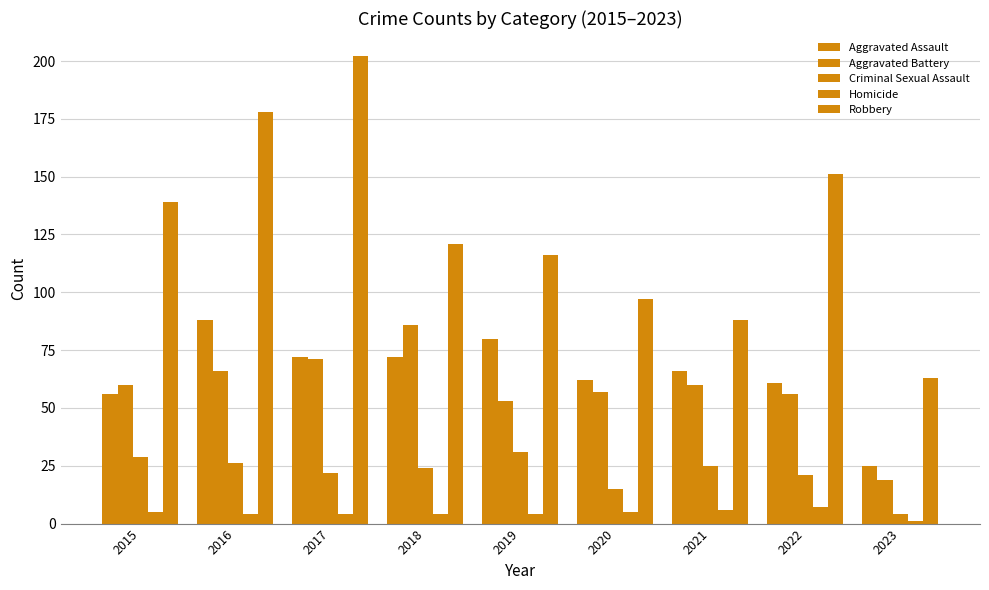

How many distinct data groups are displayed?

5